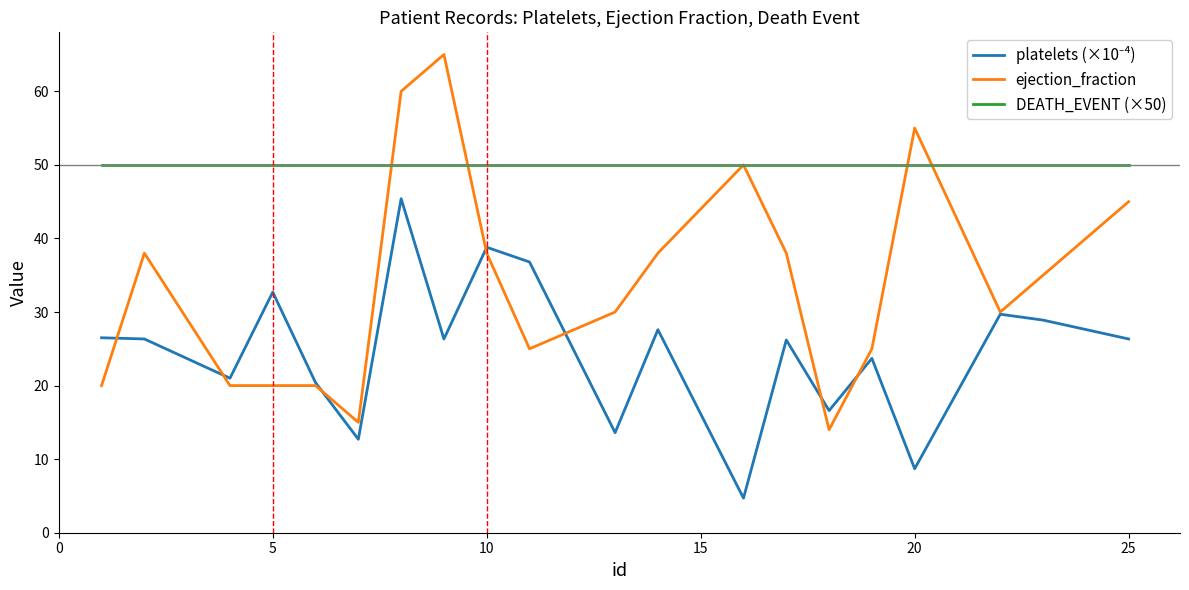

Which series has the largest total across all categories?

DEATH_EVENT (×50)